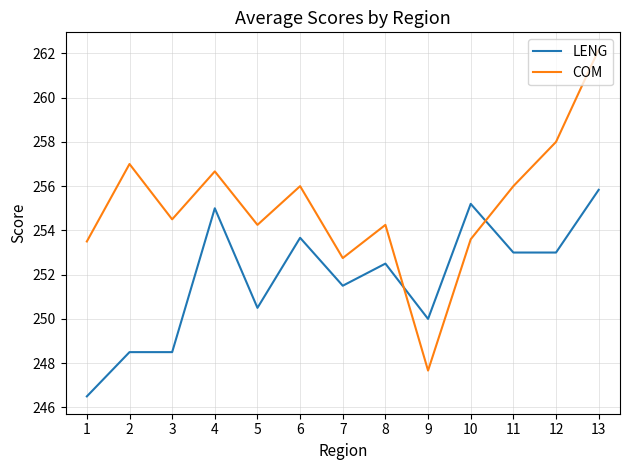

Is the value of COM at 7 greater than the value of LENG at 2?

Yes